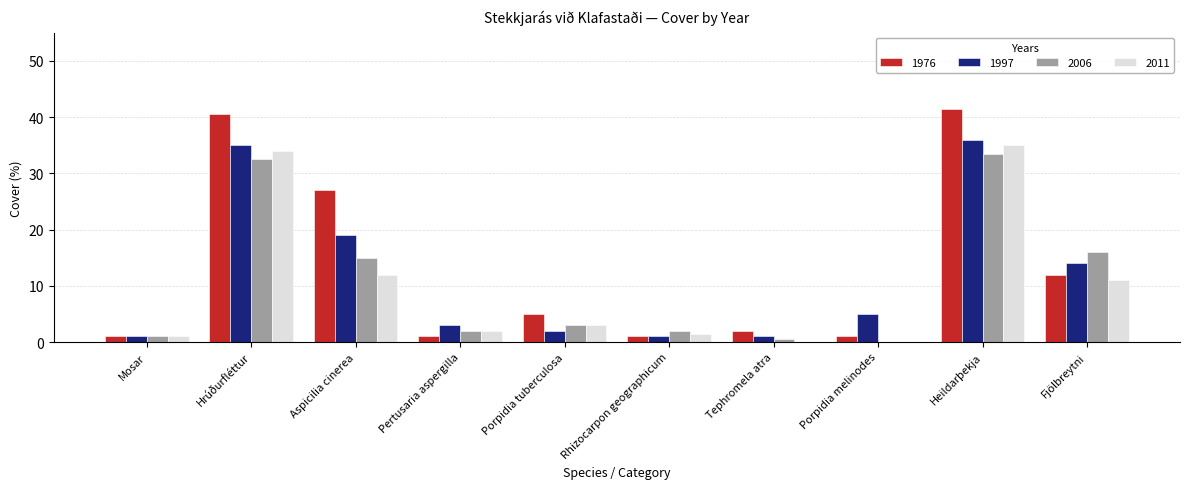

How many values in 2006 are above zero?

9